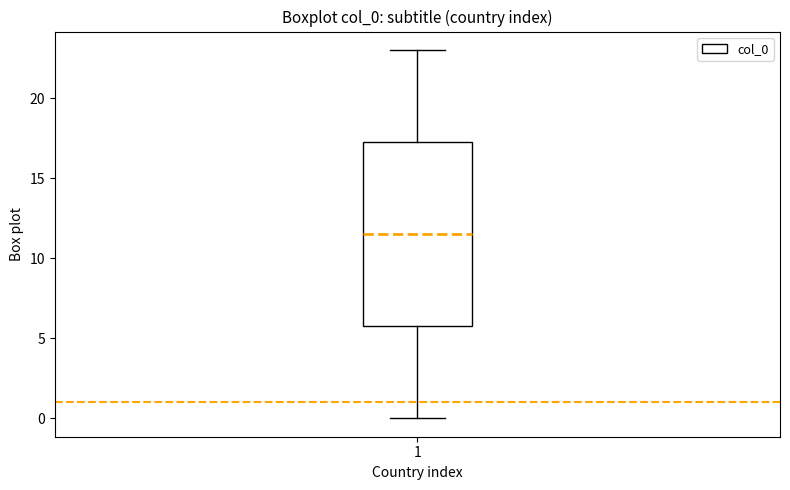

Where is the lower edge of the box at x = 1 on the y-axis? The values are not printed on the chart, so give them approximately, as read against the axis.

6.0